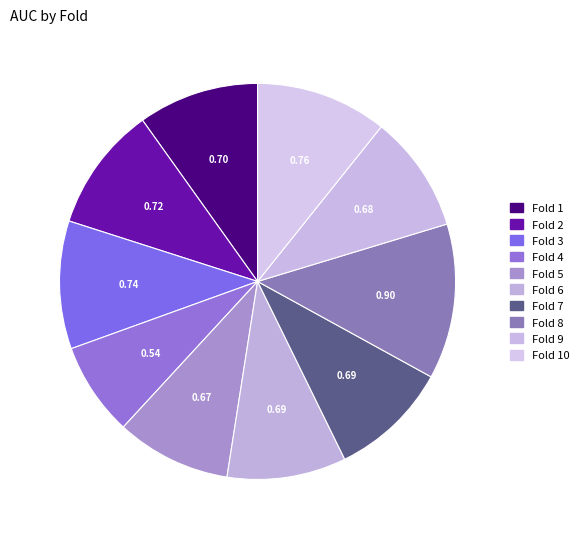

How many slices are in this pie chart?

10